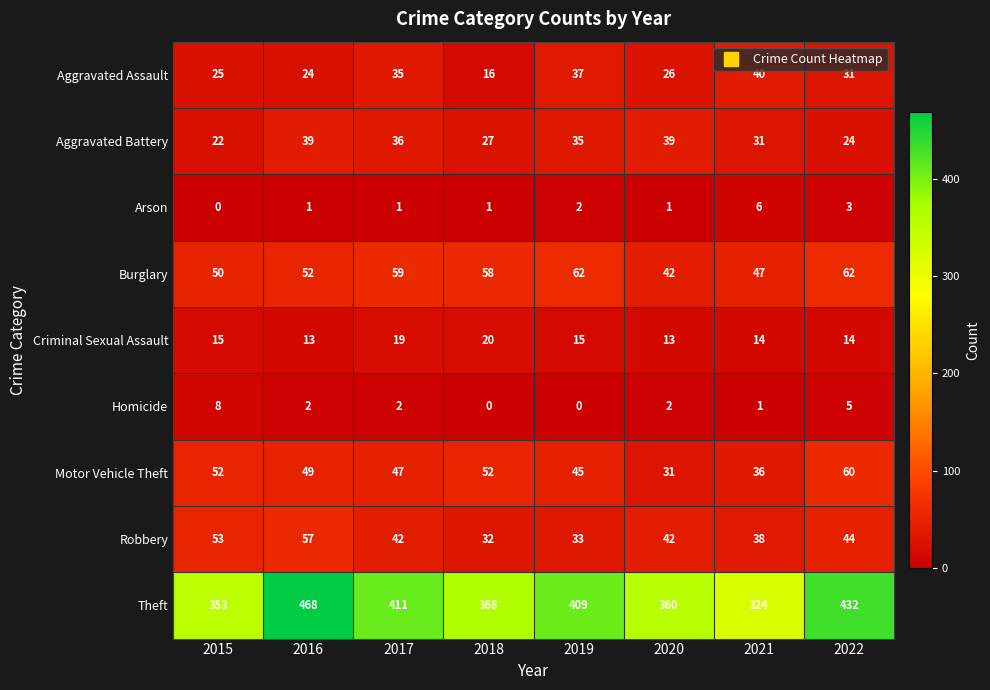

How many values in the Theft series are below 409?

4